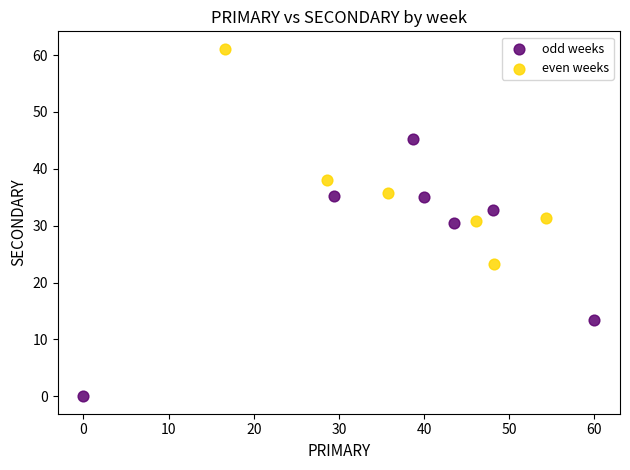

Which series has the widest spread of Y values?

odd weeks